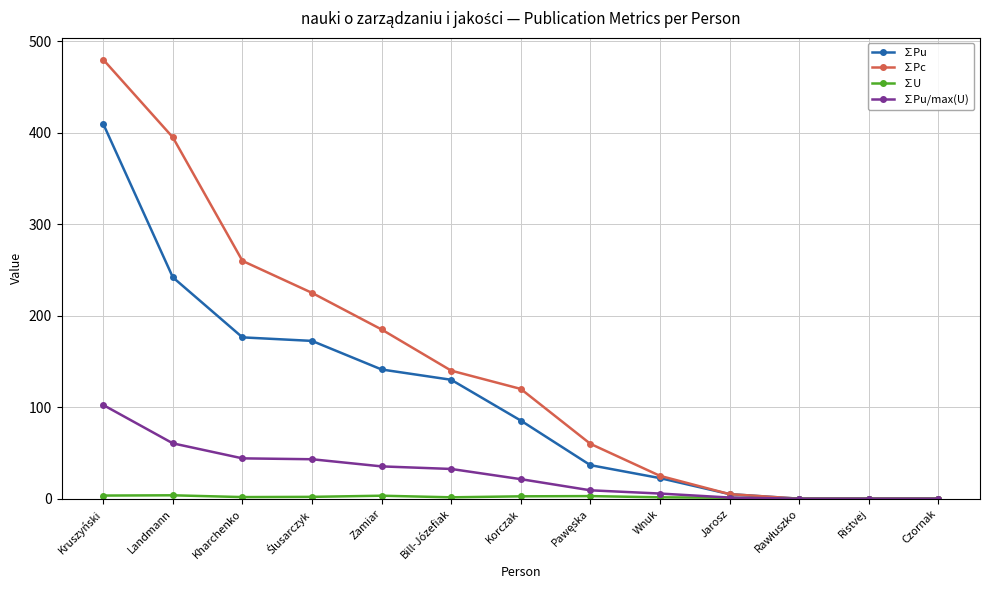

How many distinct data groups are displayed?

4